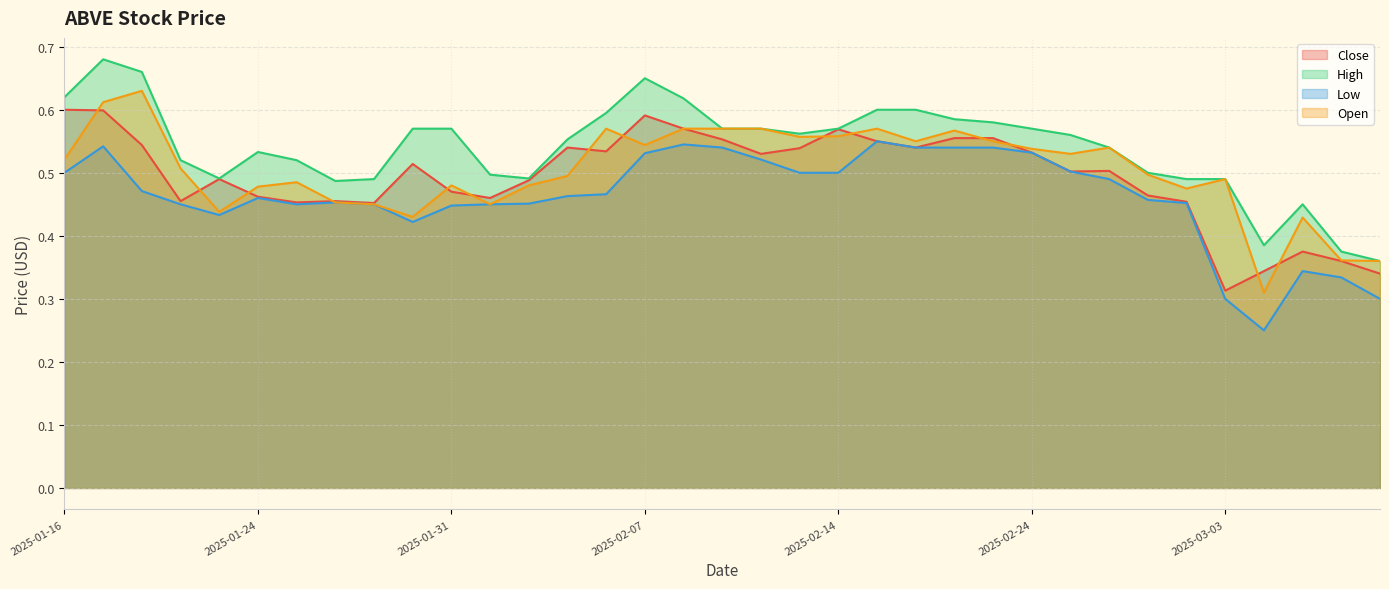

Is the value of Open at 2025-02-06 greater than the value of High at 2025-02-06?

No